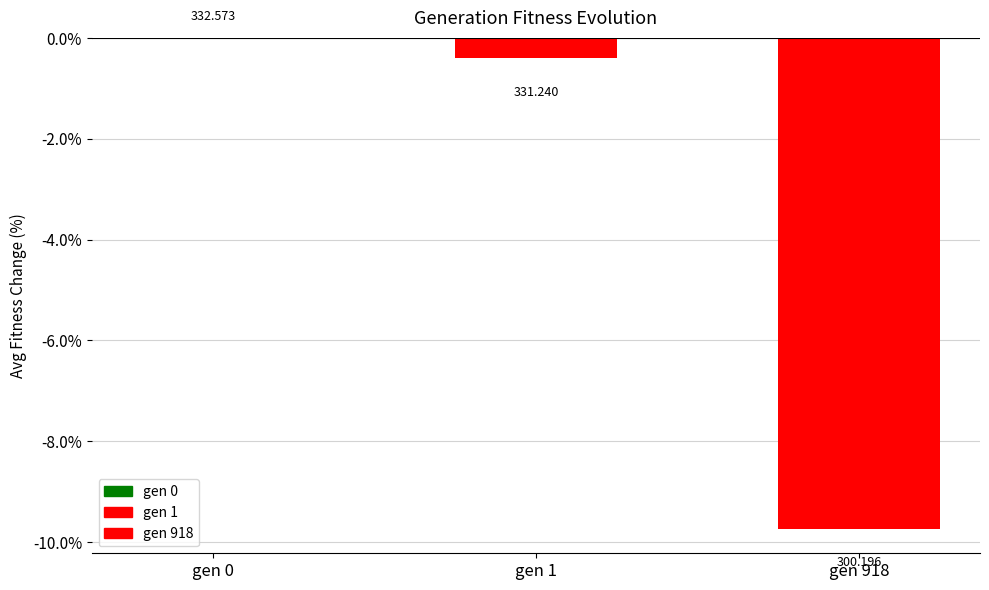

Are the bars horizontal?

No